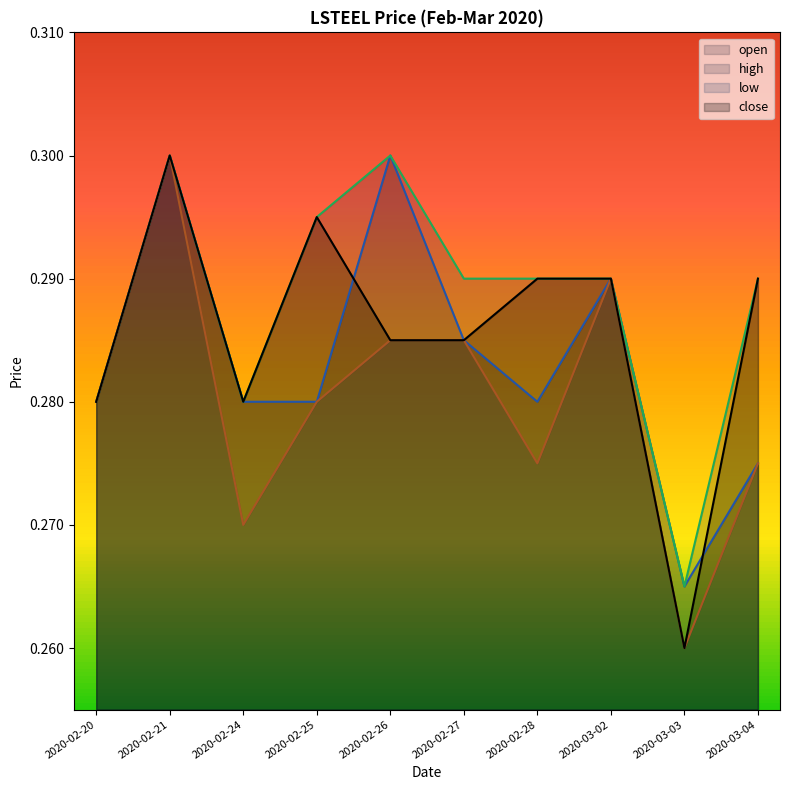

Rank the series by their maximum value, from lowest to highest.

open, high, low, close